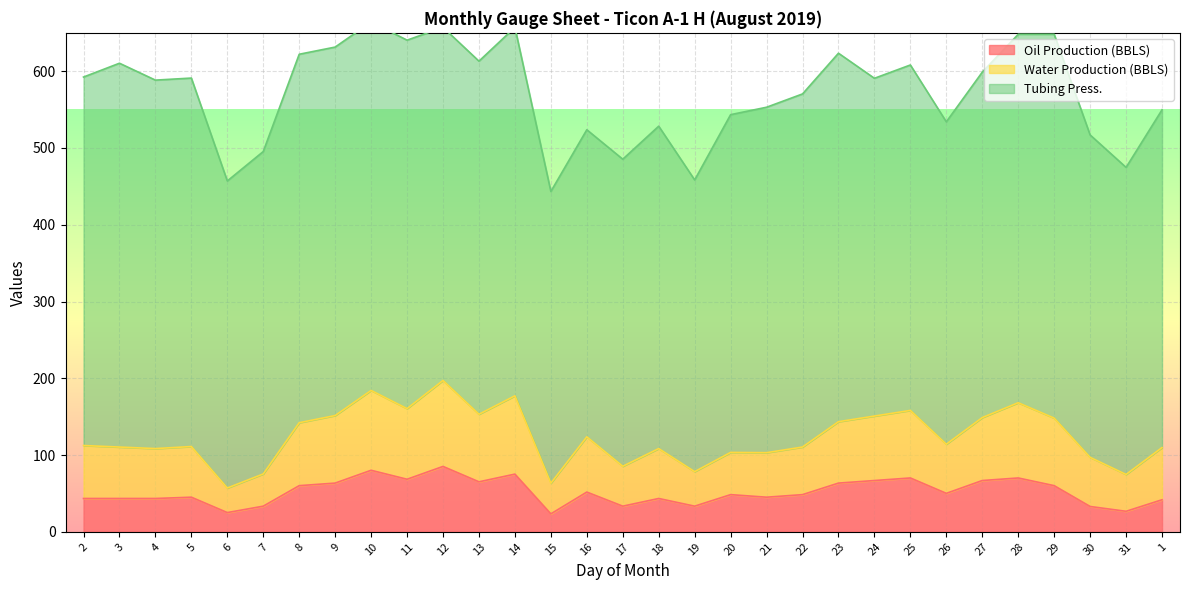

How many data points in Oil Production (BBLS) are above 48?

17